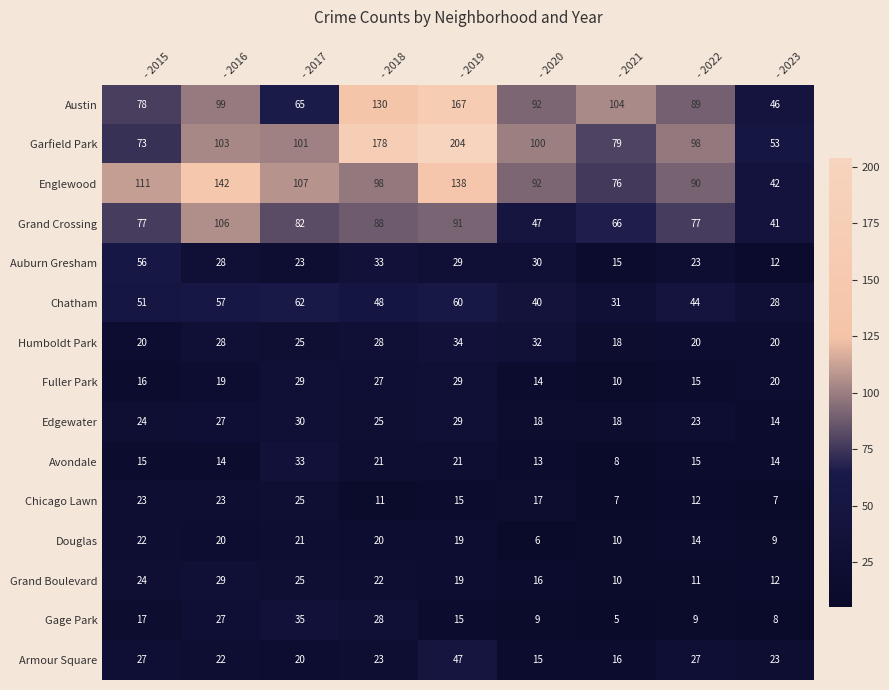

Which series has the widest spread of values?

Garfield Park